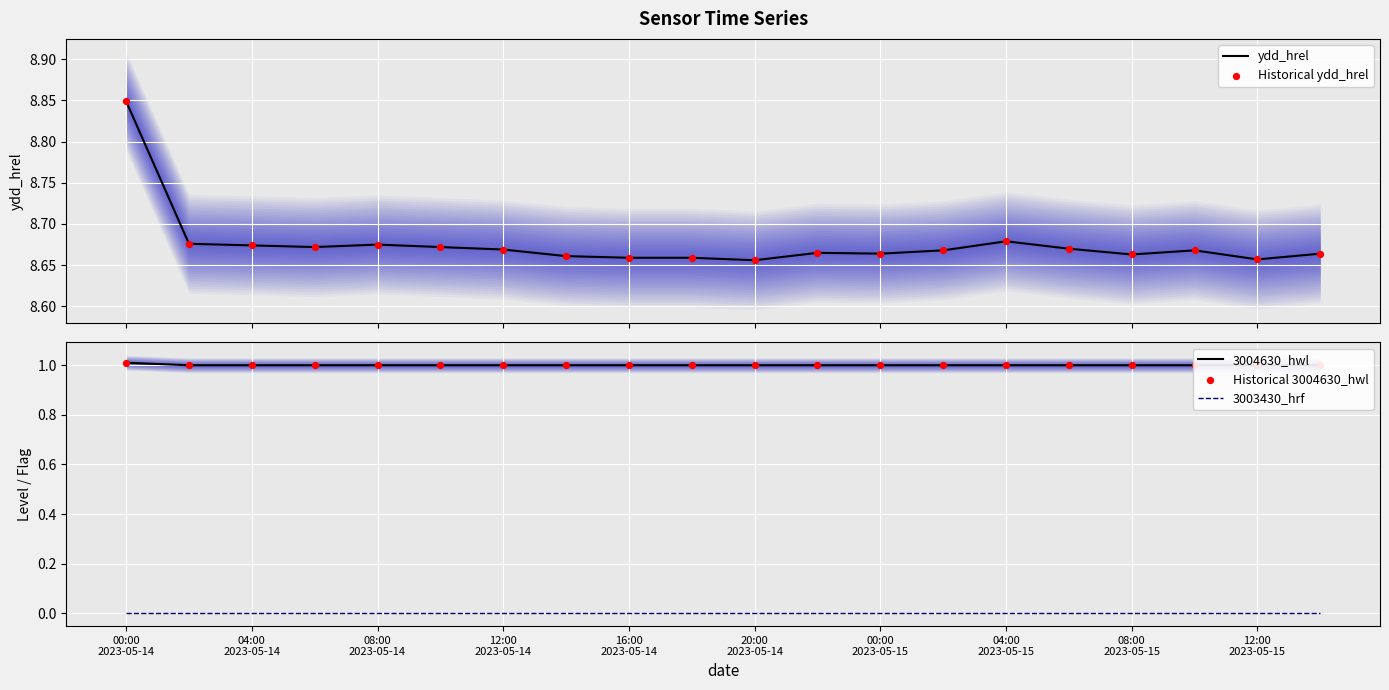

Is the value of Historical ydd_hrel at 19 greater than the value of 3003430_hrf at 13?

Yes